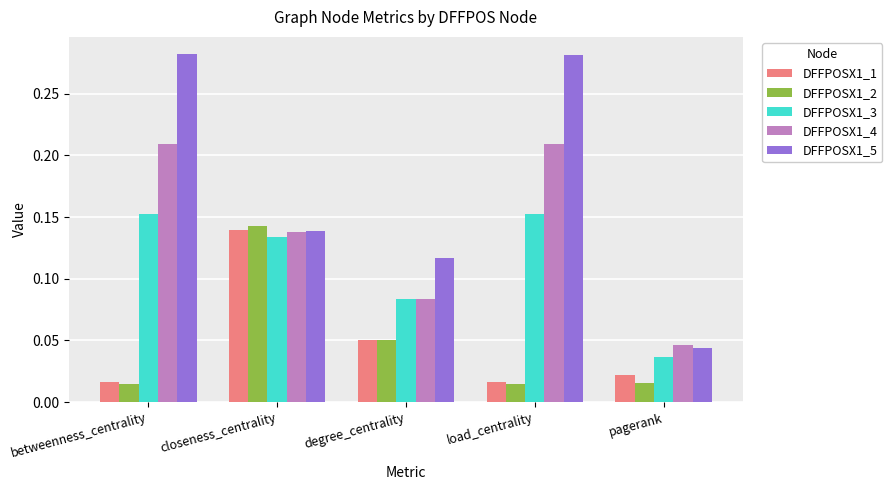

How many bars are there in each group?

5